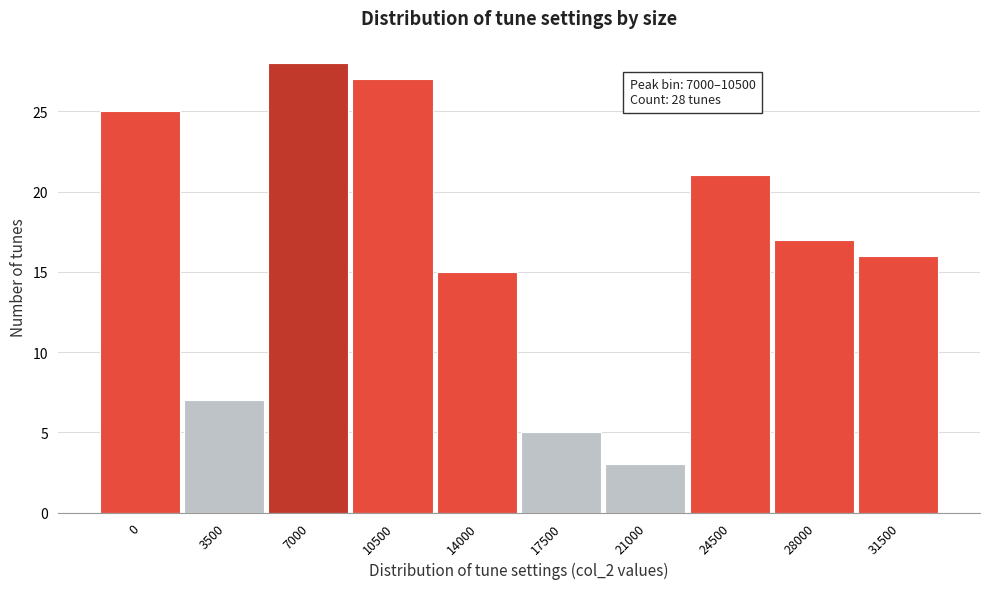

Reading right to left, transcribe all the data shown in this chart.

31500=16	28000=17	24500=21	21000=3	17500=5	14000=15	10500=27	7000=28	3500=7	0=25